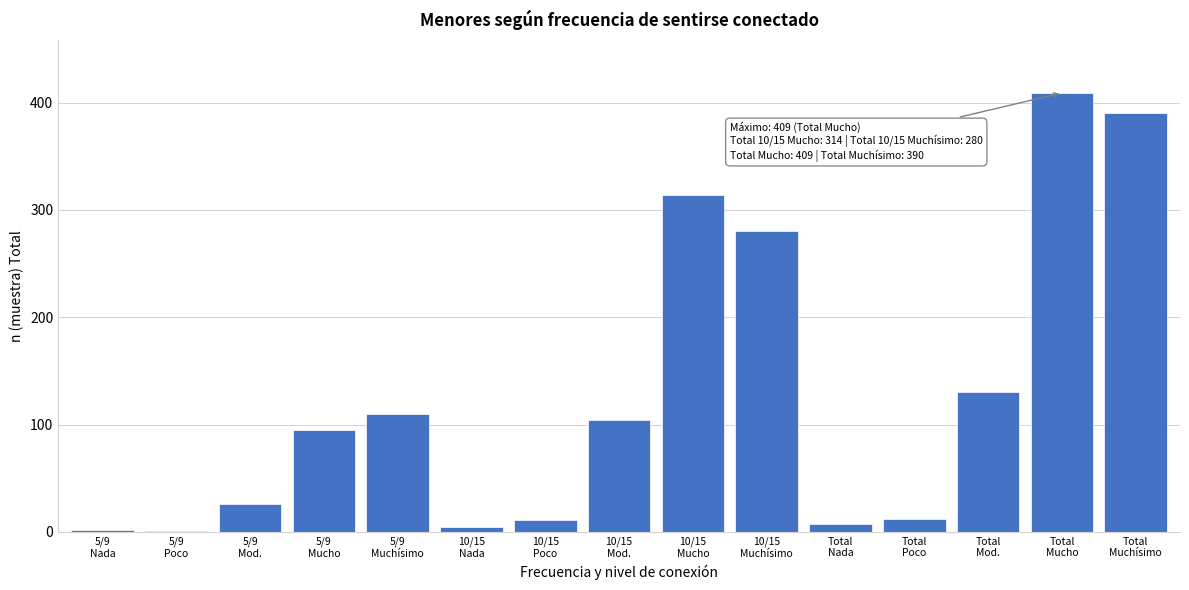

What is the sum of all values?

1896